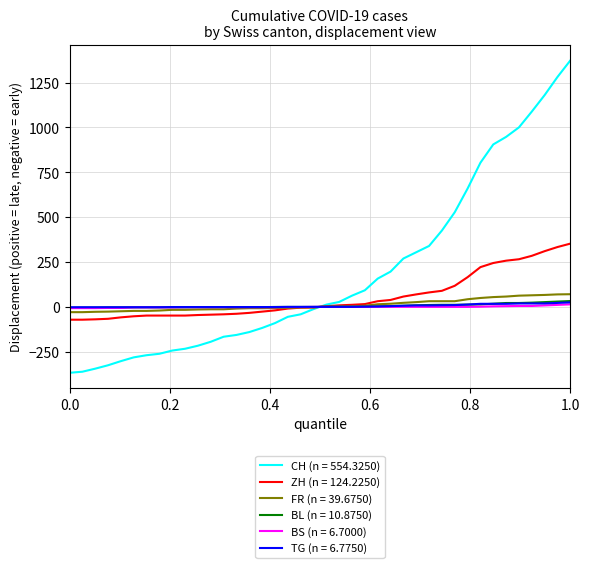

What is the minimum value shown in the chart?

-367.5